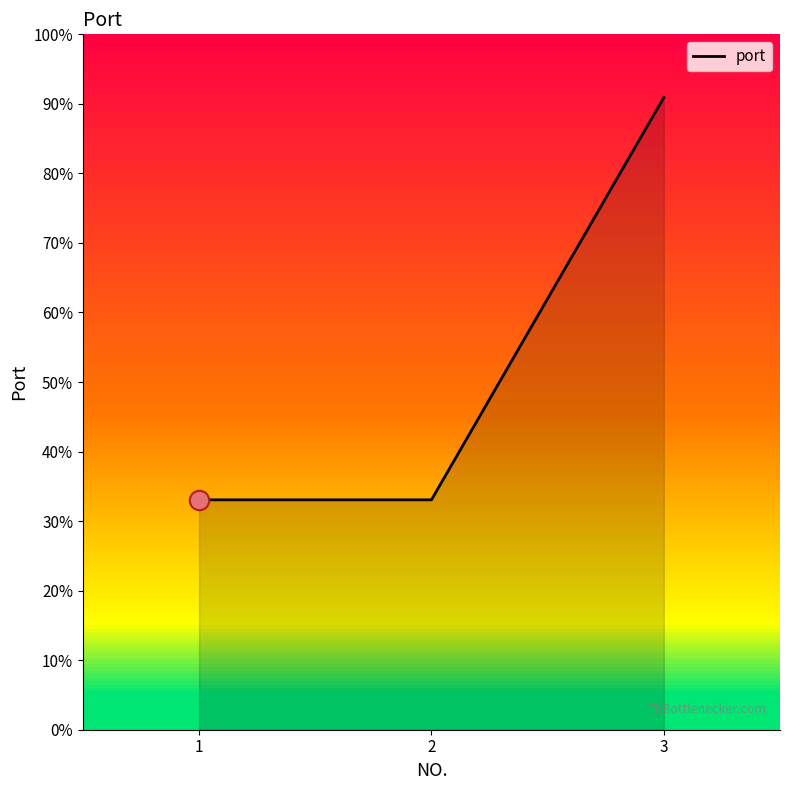

Reading left to right, transcribe all the data shown in this chart.

1=3306	2=3306	3=9092